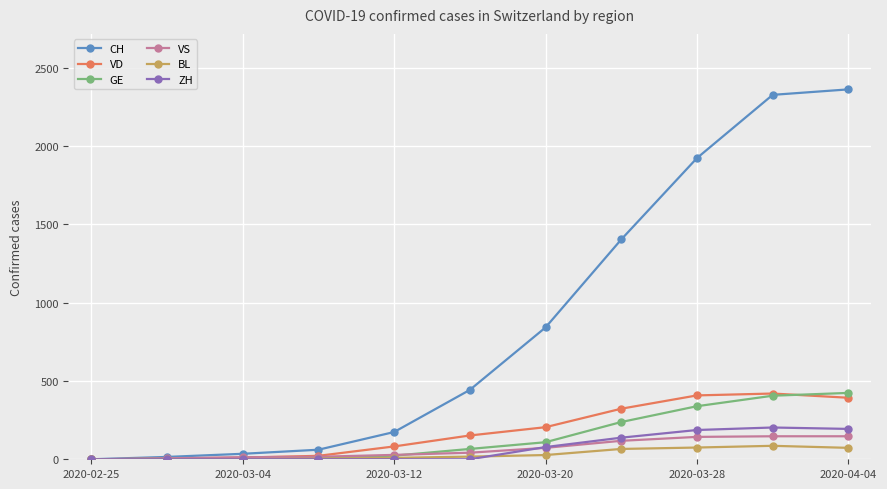

What is the greatest value displayed?

2363